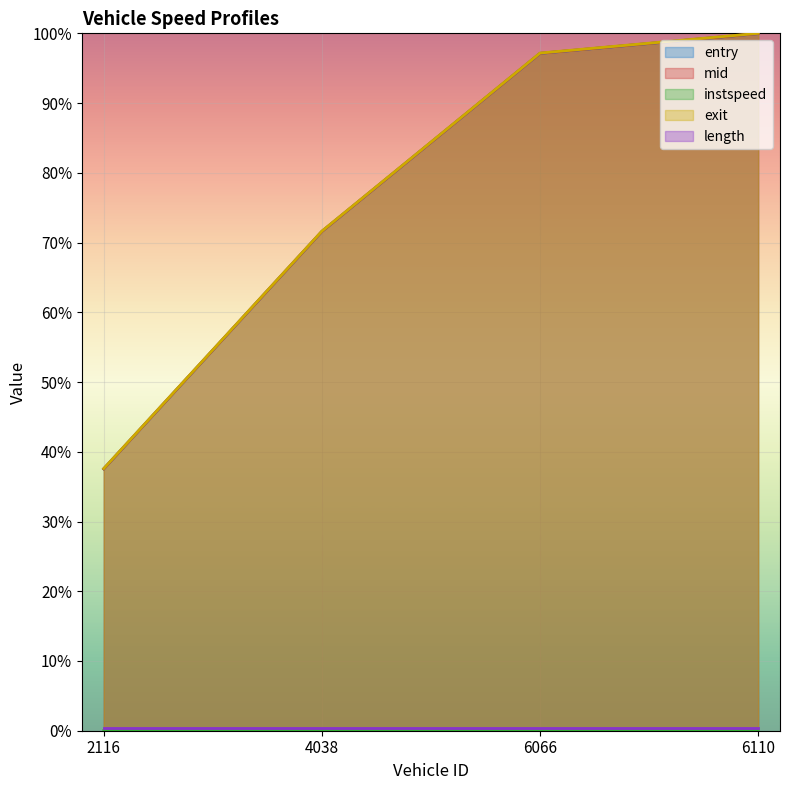

True or false: entry and exit intersect in this chart.

False